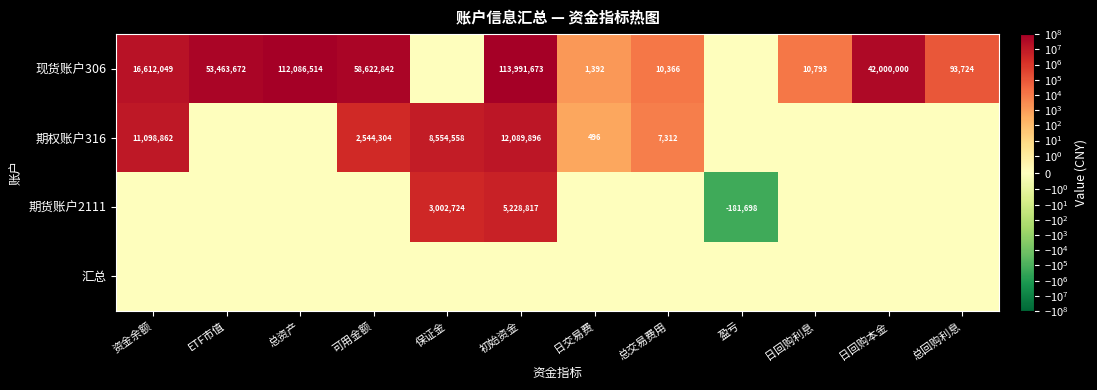

What is the difference between the 现货账户306 values at 日交易费 and 总资产?

112085122